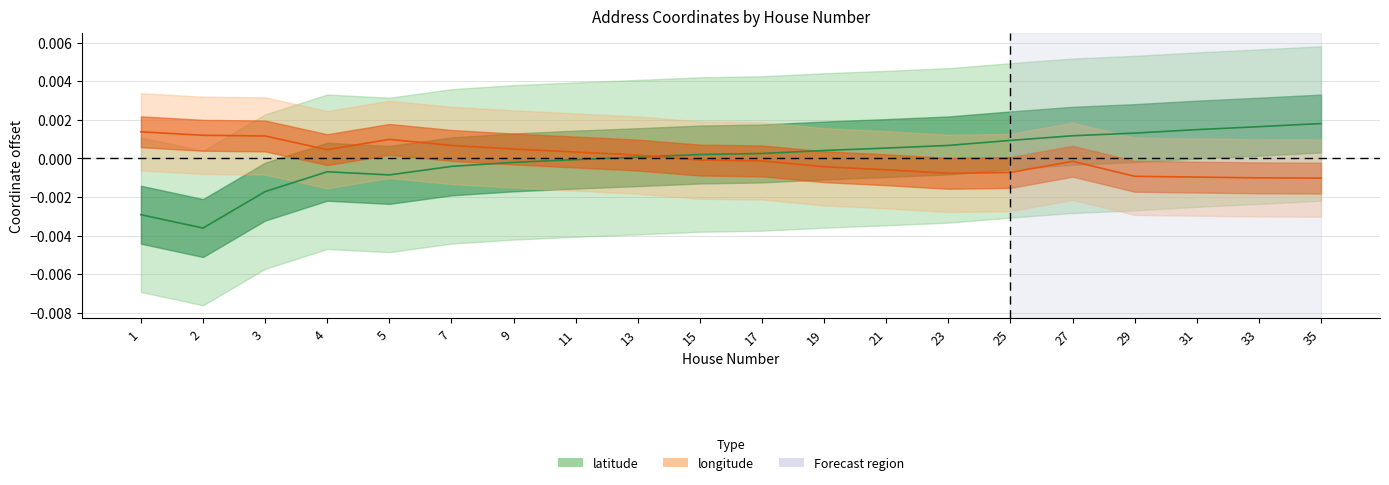

After their last crossing, which series has the higher values: latitude or longitude?

latitude